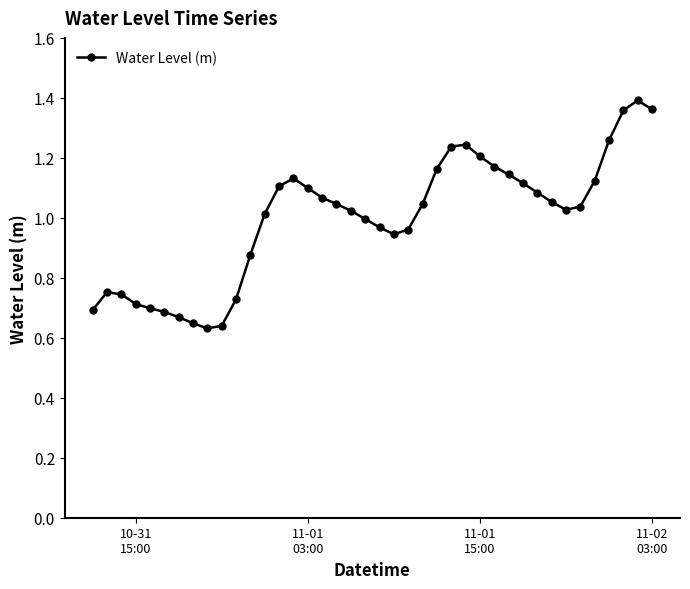

True or false: the data has more than 1 interior local peaks.

True